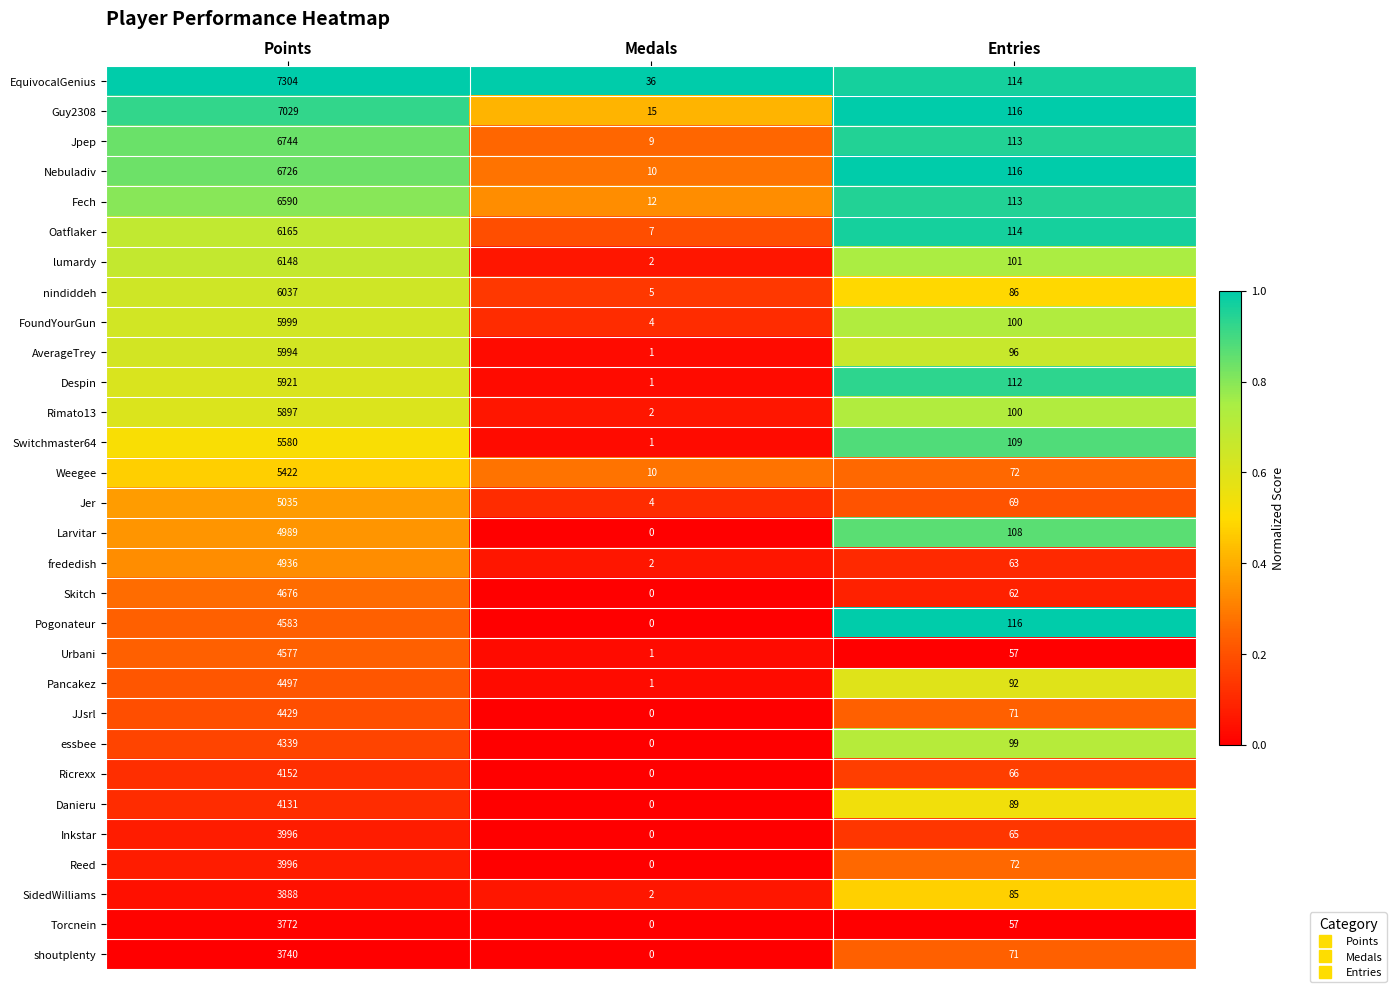

Which series has the largest range (max minus min)?

EquivocalGenius